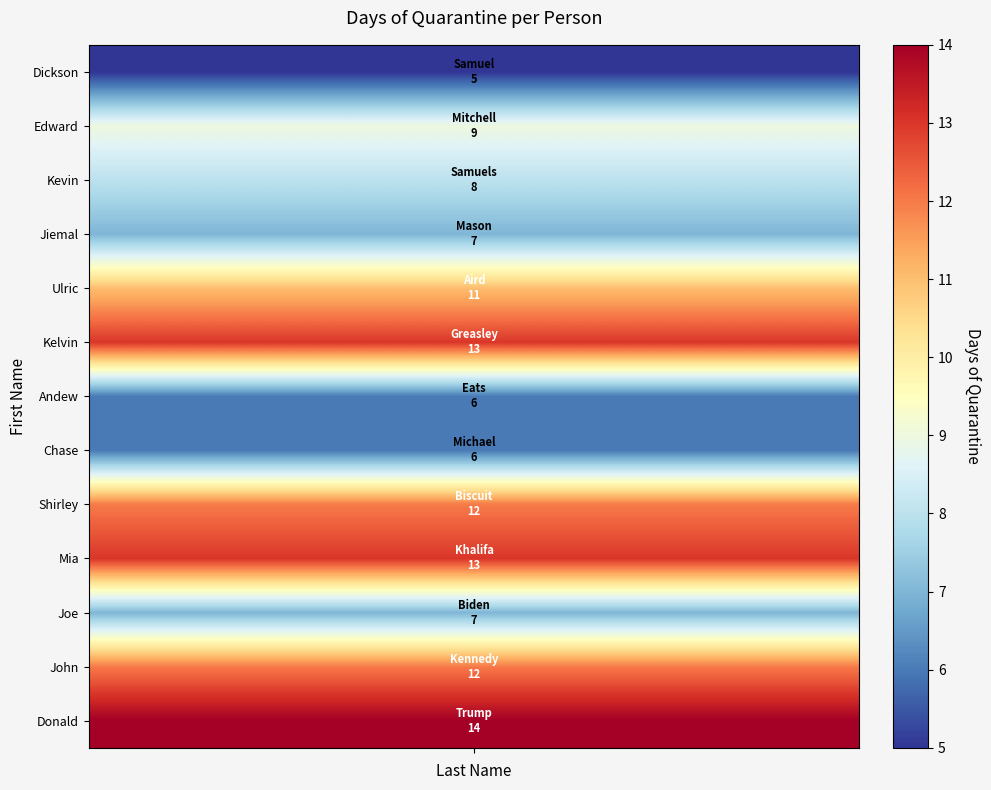

What is the ratio of the value at 3 to the value at 8?

0.6